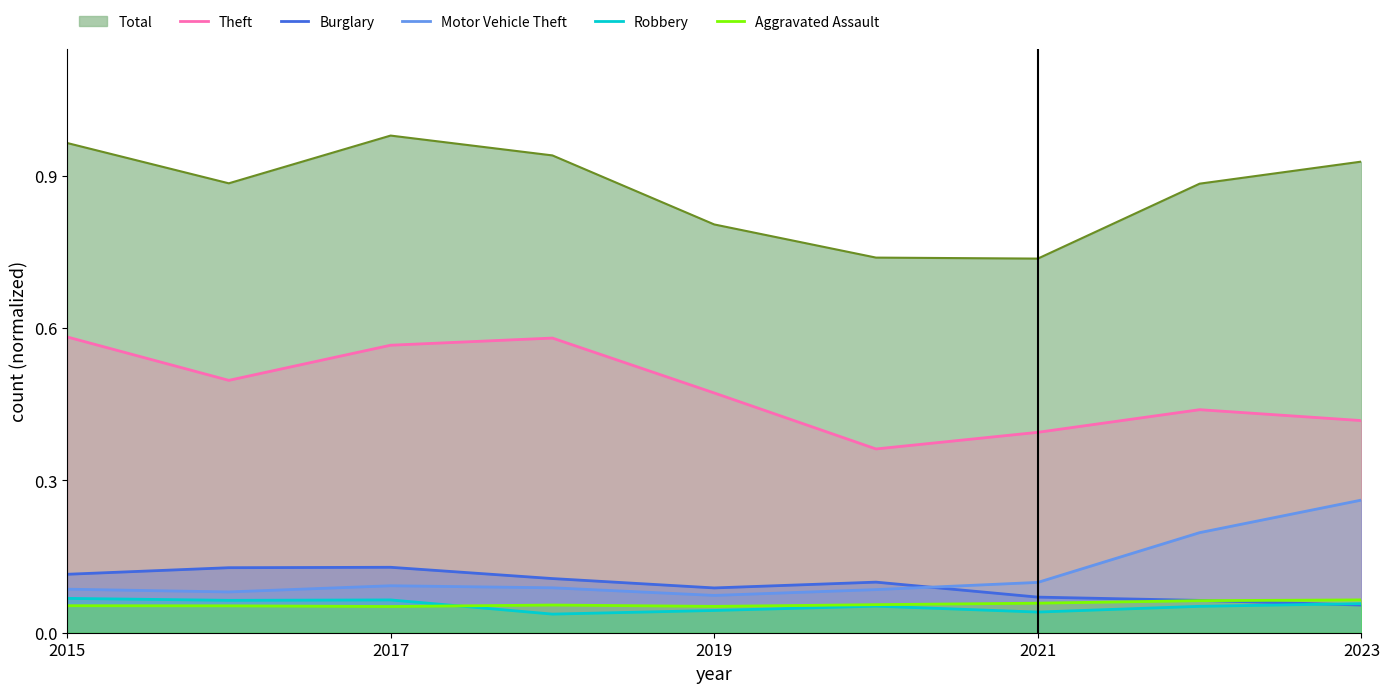

Is the value of Burglary at 2017 greater than the value of Theft at 2017?

No